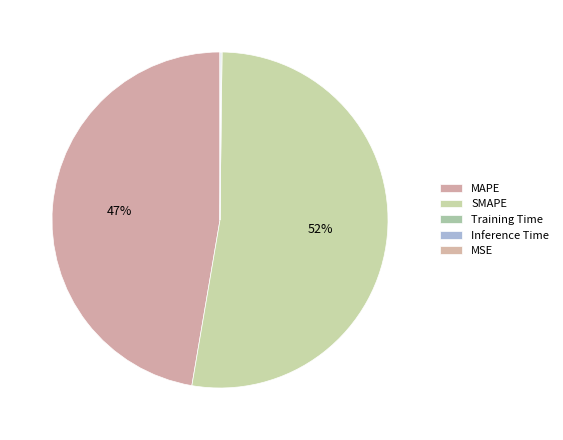

Which slice is the largest?

SMAPE